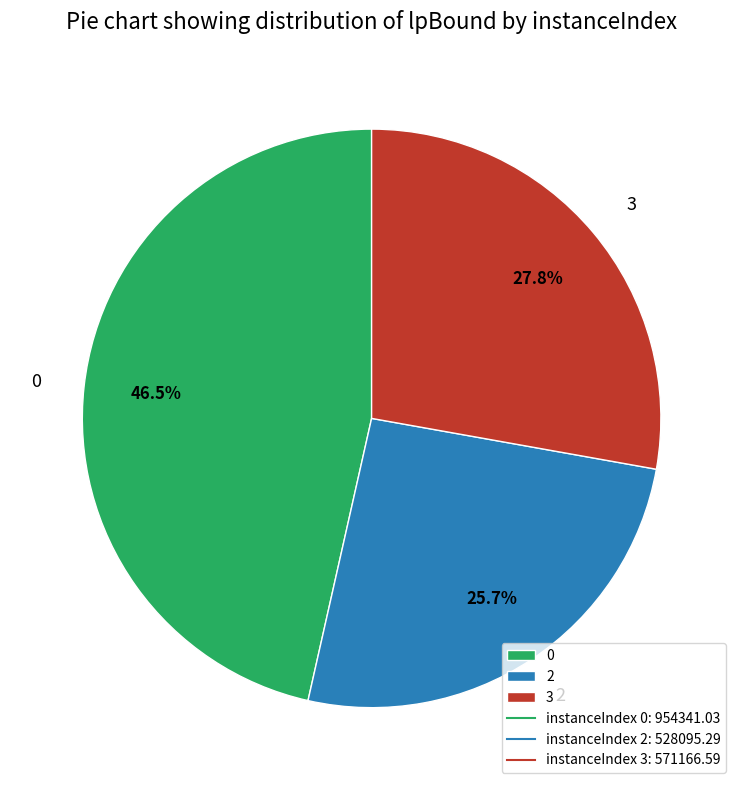

Do 3 and 0 together represent more than half of the pie?

Yes